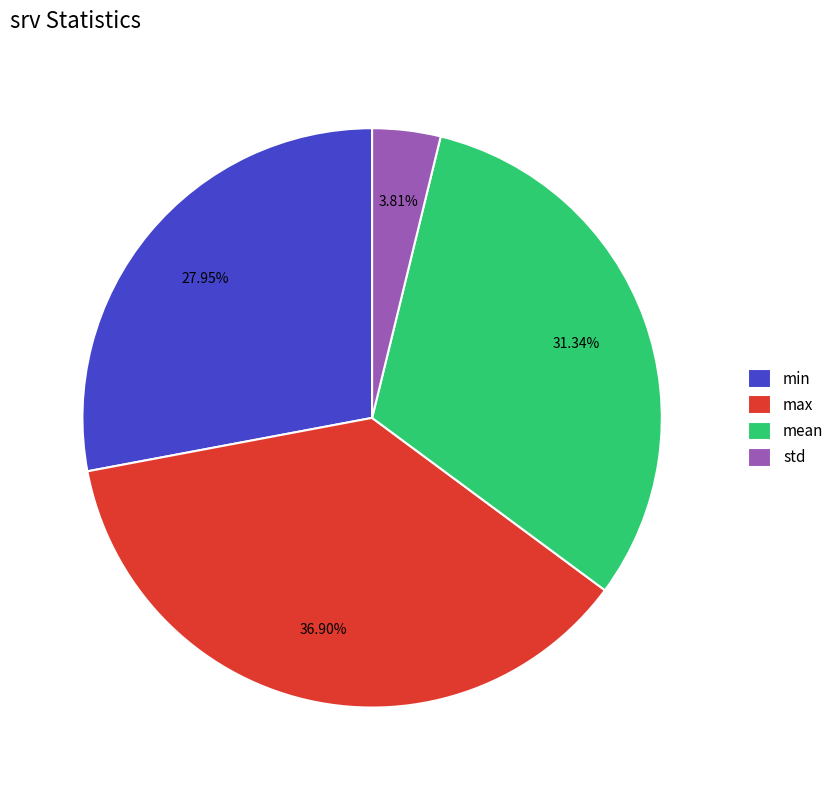

Does any single category account for the majority?

No